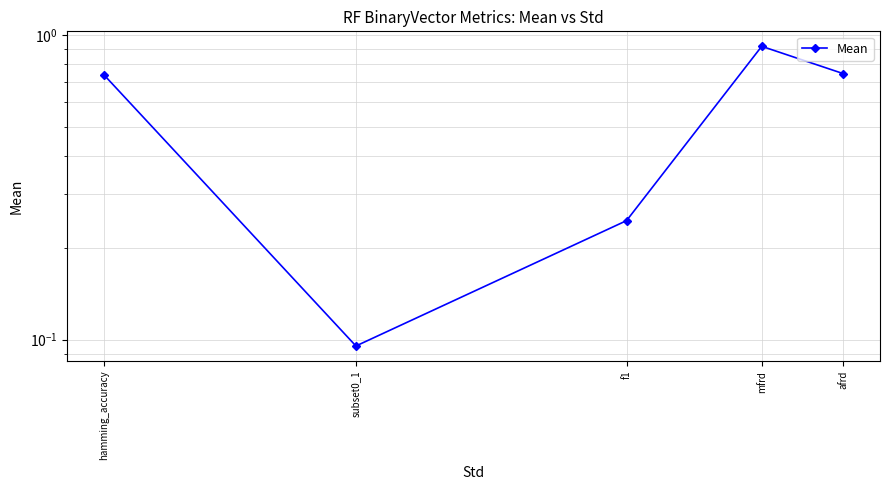

What is the change in value from subset0_1 to afrd?

+0.7